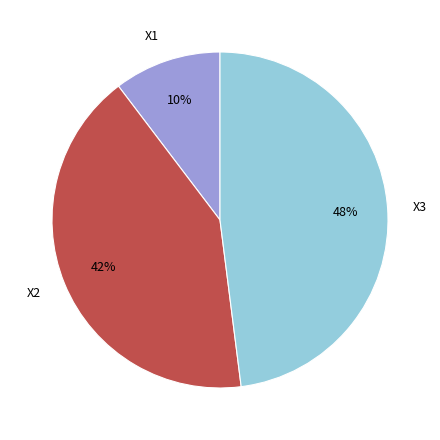

Which slice is the smallest?

X1